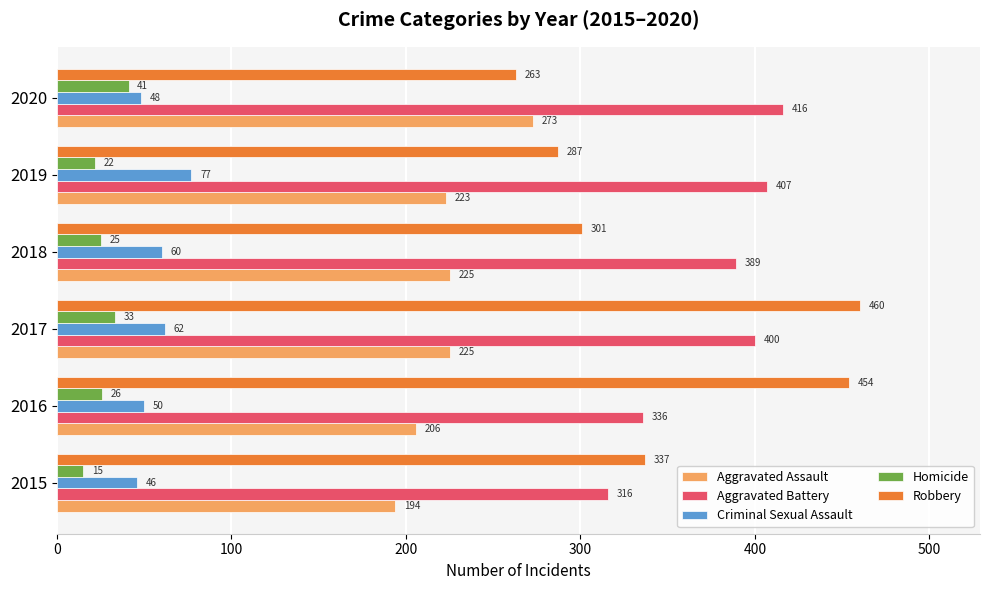

Where is Robbery nearest to the value 361?

2015